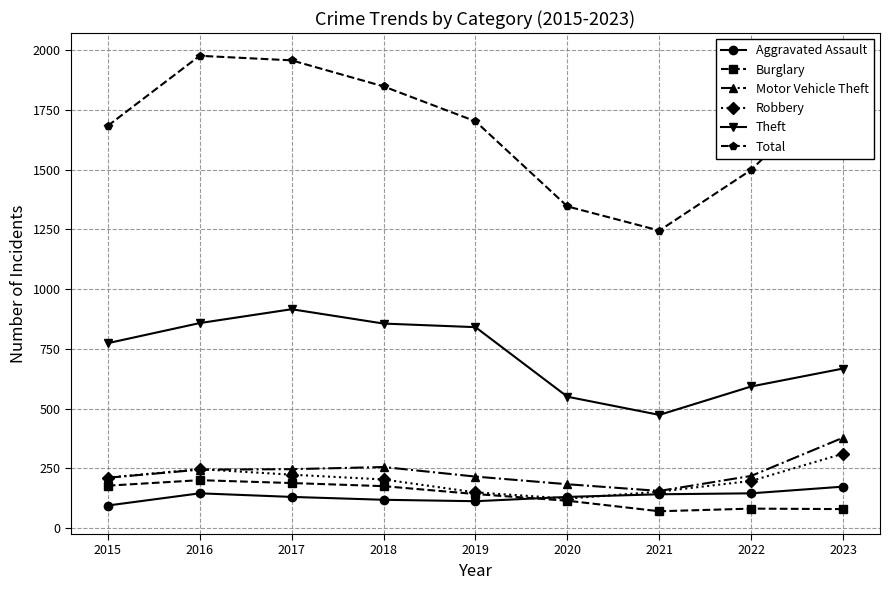

In Theft, how many points are higher than both neighbors (excluding endpoints)?

1